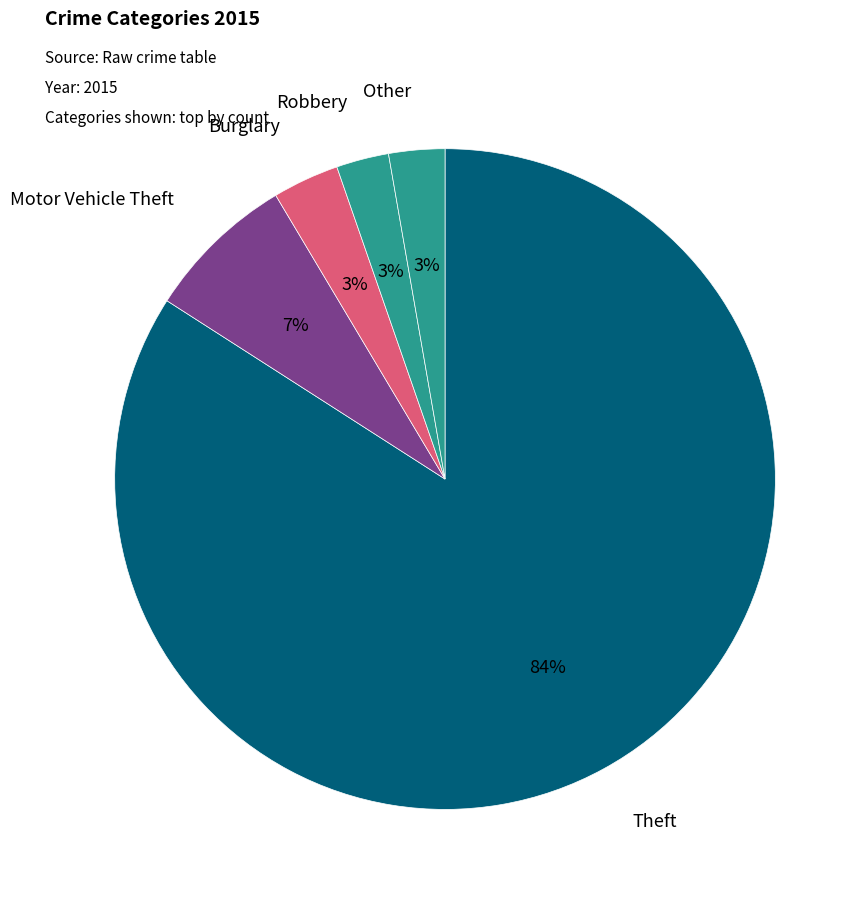

What percentage is the Other slice, to the nearest percent?

3%